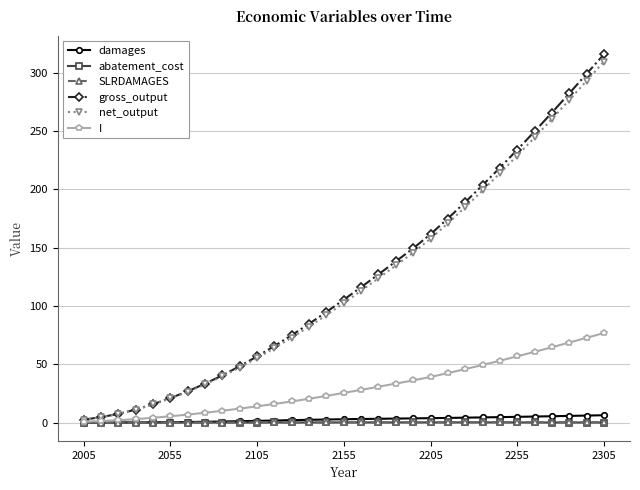

Which series has the largest range (max minus min)?

gross_output